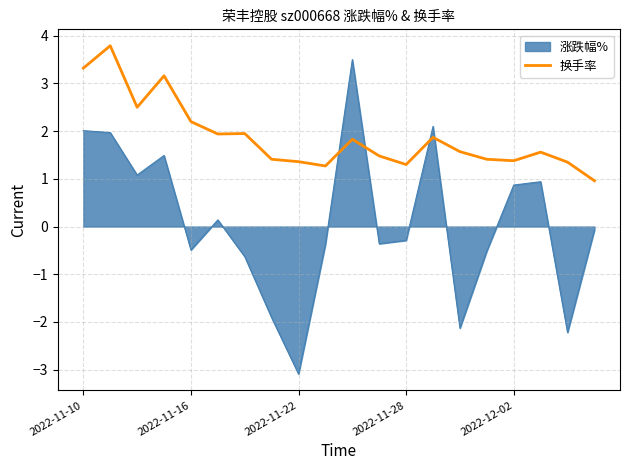

What is the difference between the maximum and minimum values in the 换手率 series?

2.8